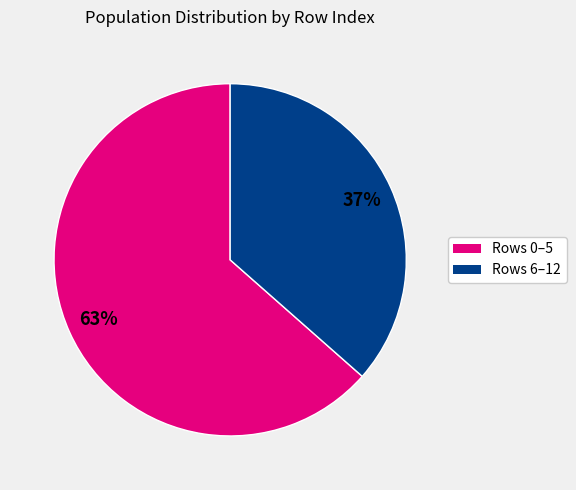

Is there any slice that represents more than half of the pie?

Yes